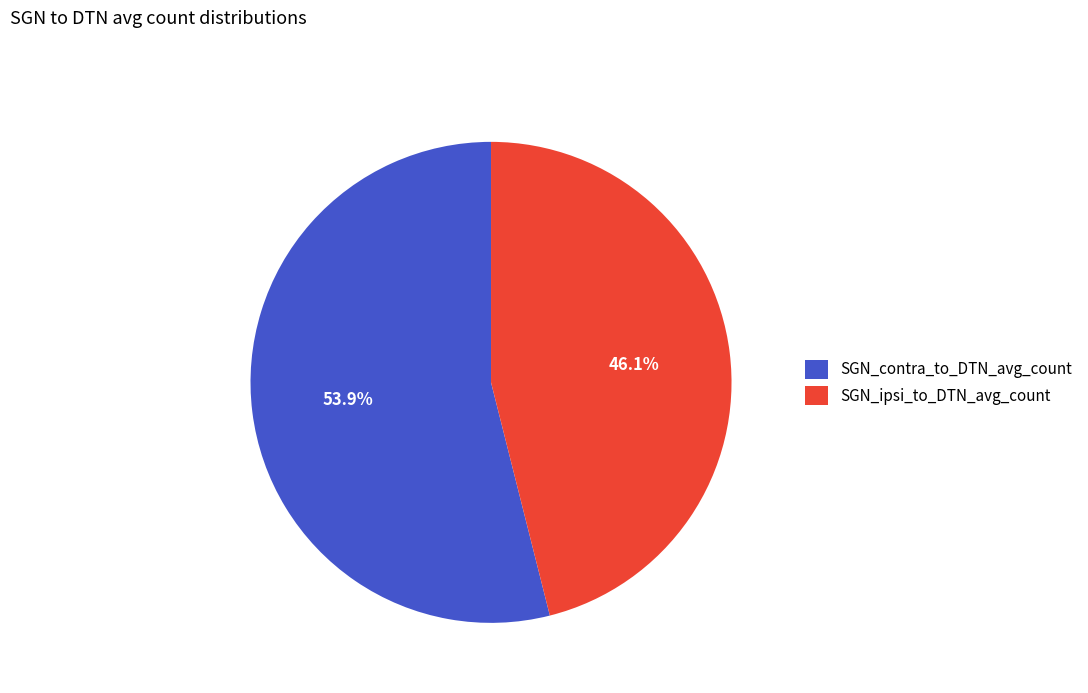

To the nearest percent, what is the average slice percentage?

50%